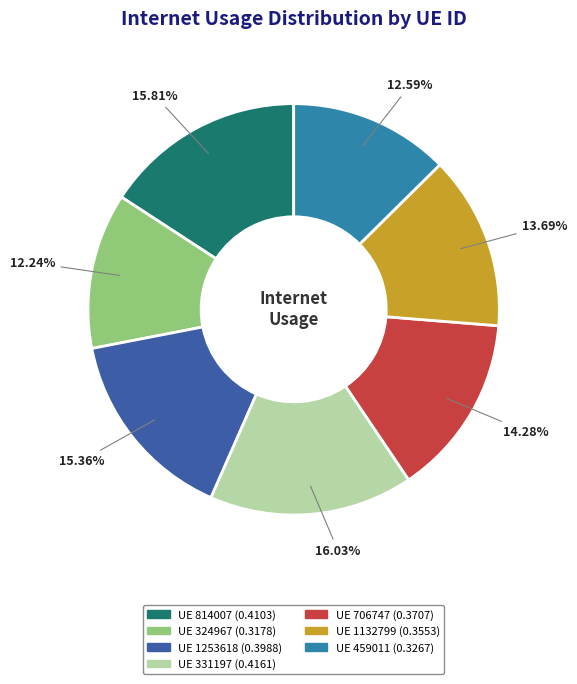

How many segments does this pie chart have?

7